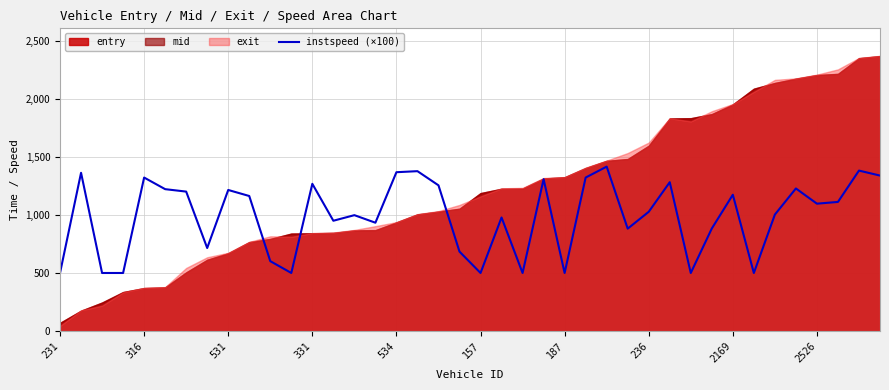

Does the chart display data point markers on the line(s)?

No